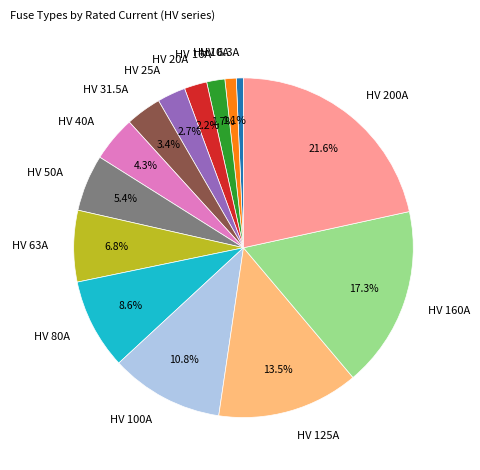

Combined, what portion of the pie is HV 63A and HV 80A?

15.4%